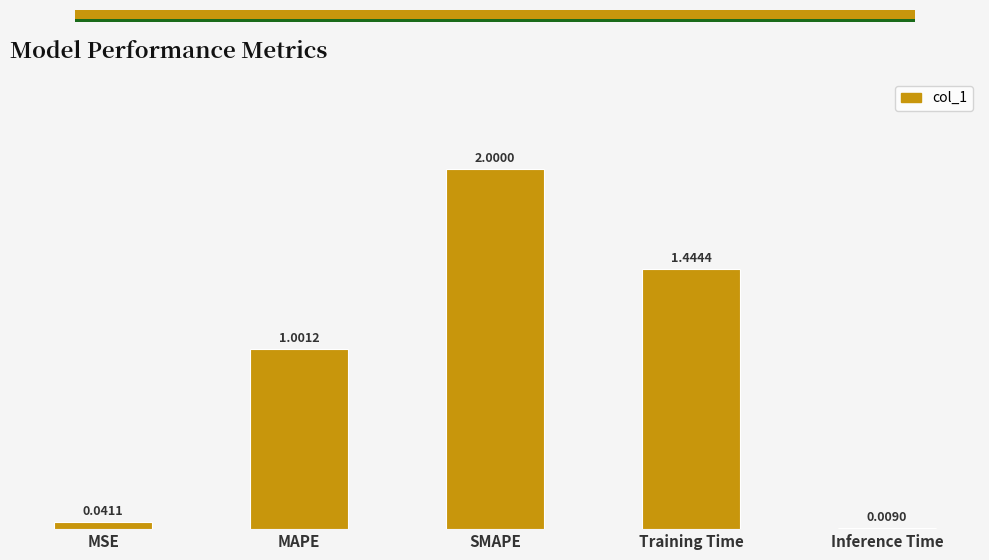

What is the sum of the values at SMAPE and MAPE?

3.0